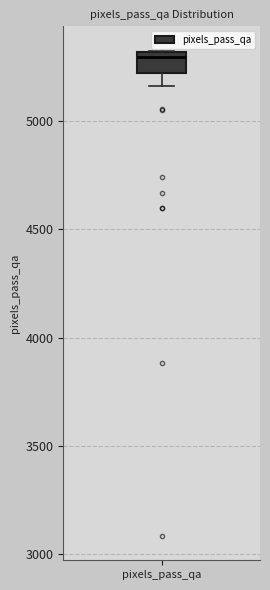

Transcribe this box plot: give where the median line is, the range the box spans, and where the two whiskers end, as read against the y-axis. The values are not printed on the chart, so give them approximately, as read against the axis.

median 5300 (just below the box's upper edge), box 5200 to 5300, whiskers 5150 to 5350